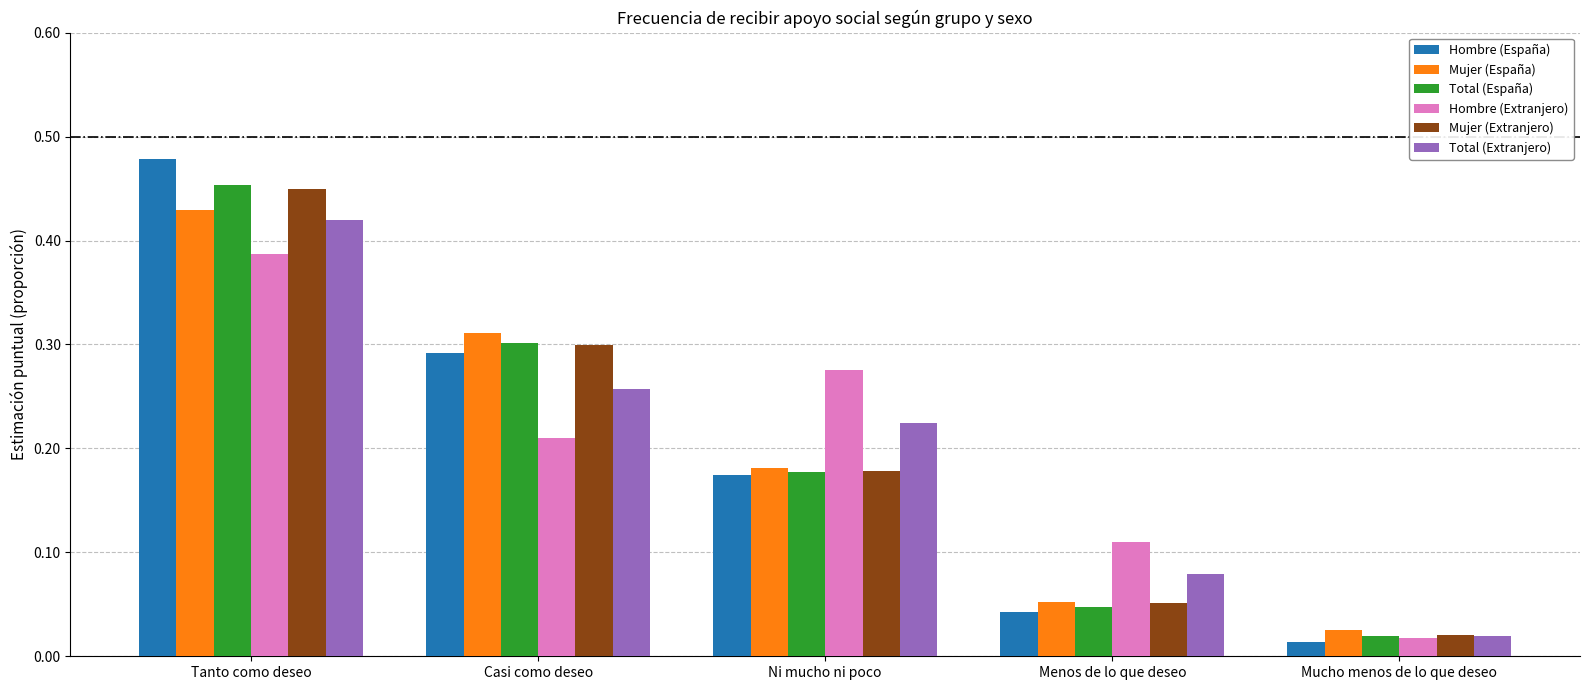

What is the label of the 4th bar from the right?

Casi como deseo